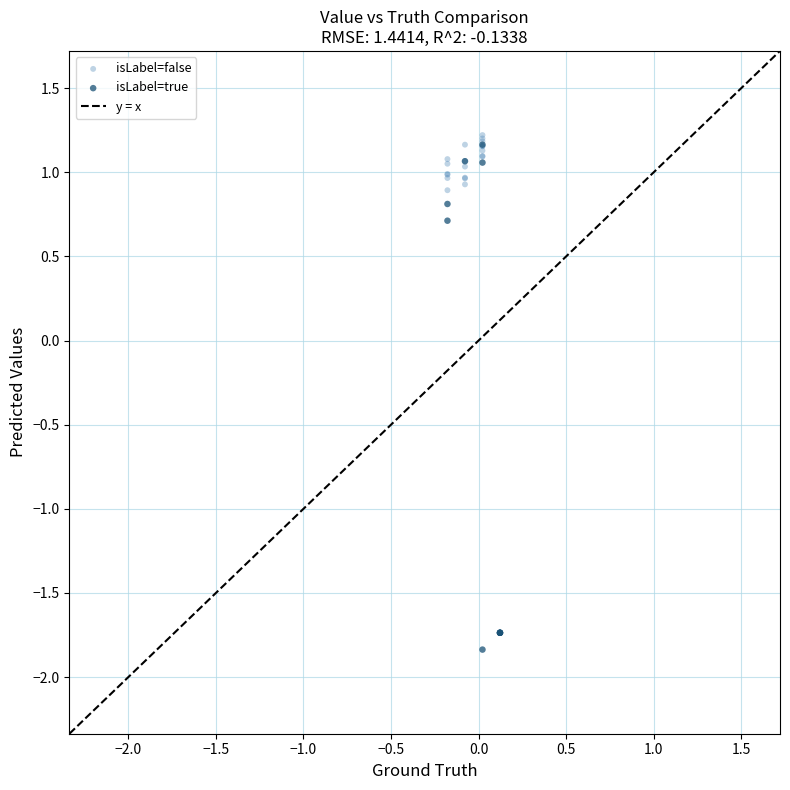

Which series has the widest spread of Y values?

isLabel=true